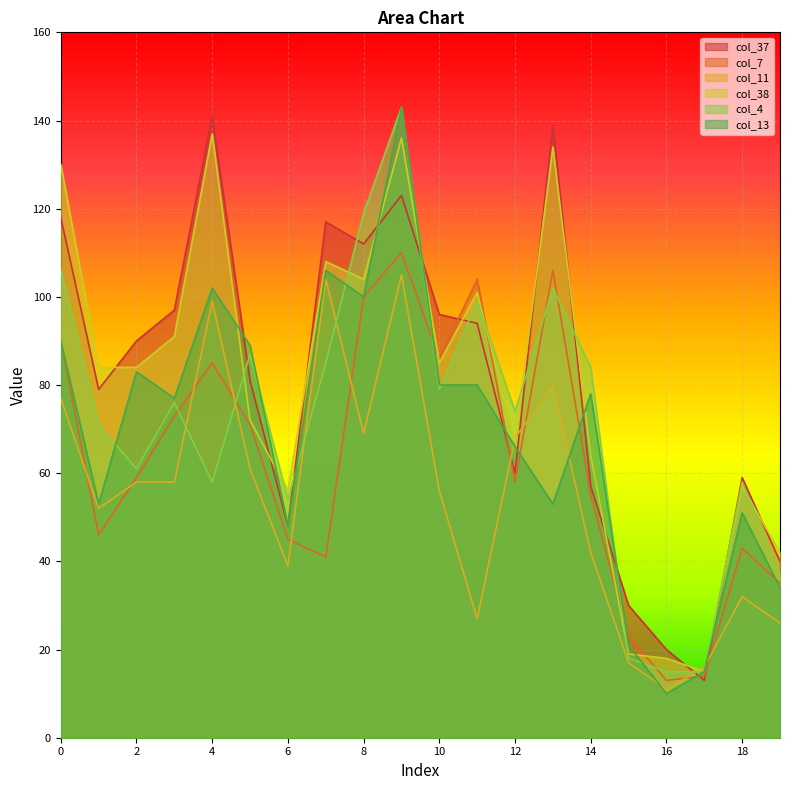

What is the sum of the col_13 values at 4 and 18?

153